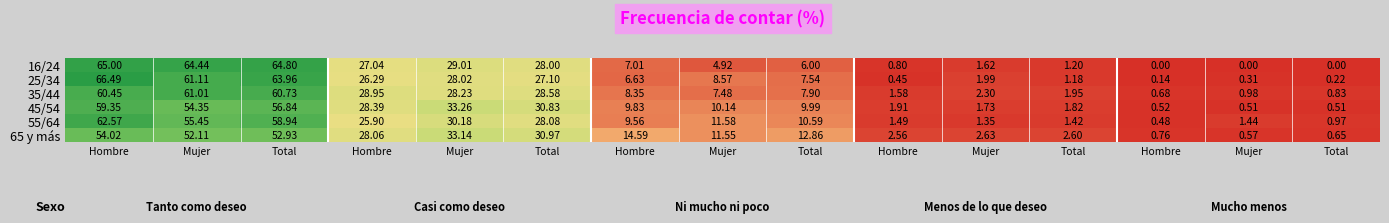

How many distinct data groups are displayed?

6